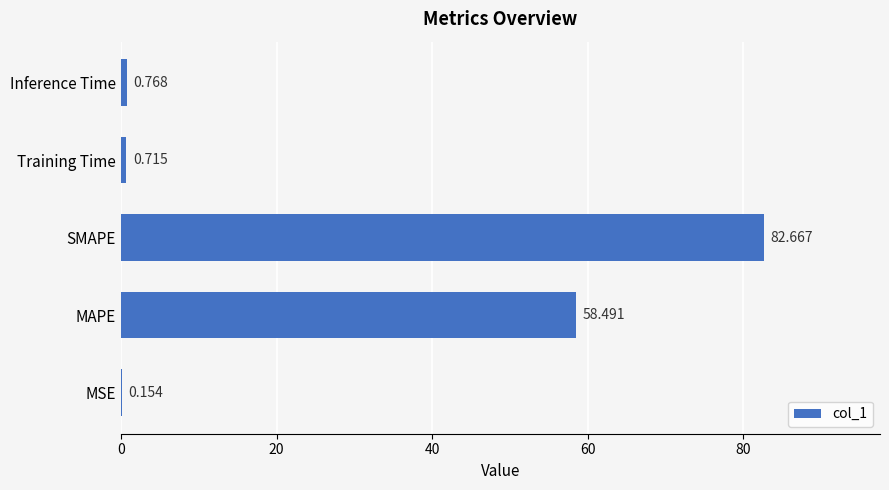

Where is the data nearest to the value 41?

MAPE